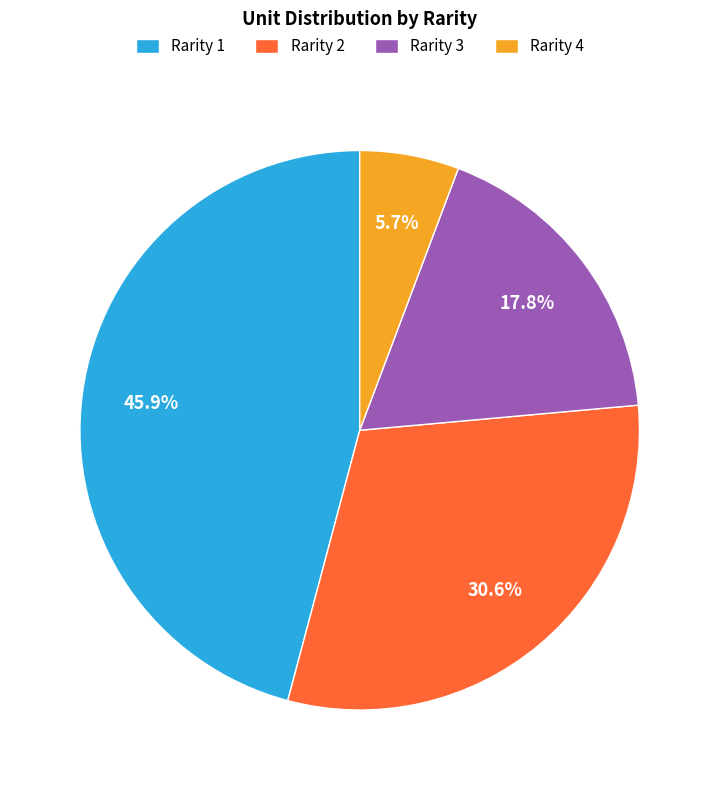

Which category has the biggest portion of the pie?

Rarity 1